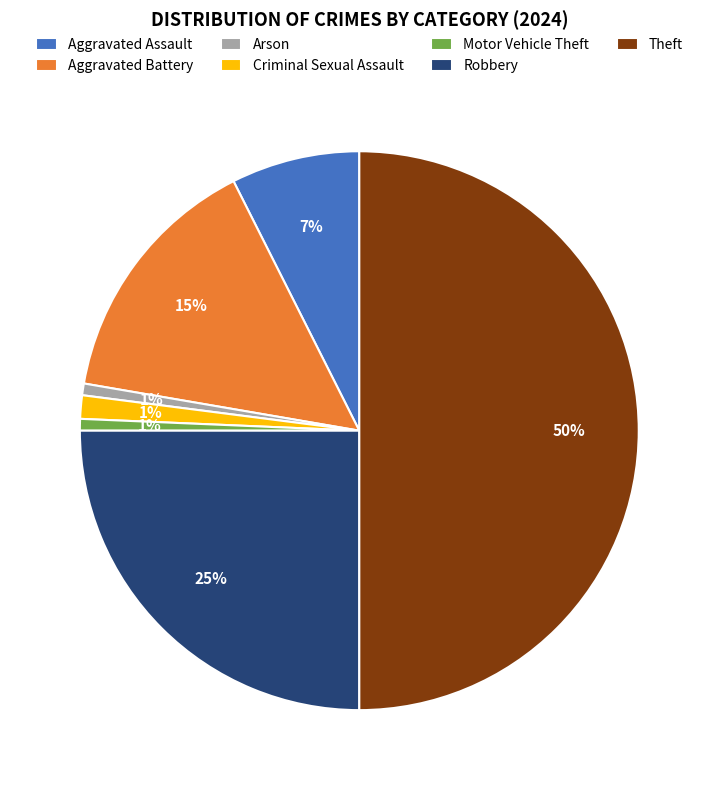

Does Aggravated Assault represent more than half of the total?

No